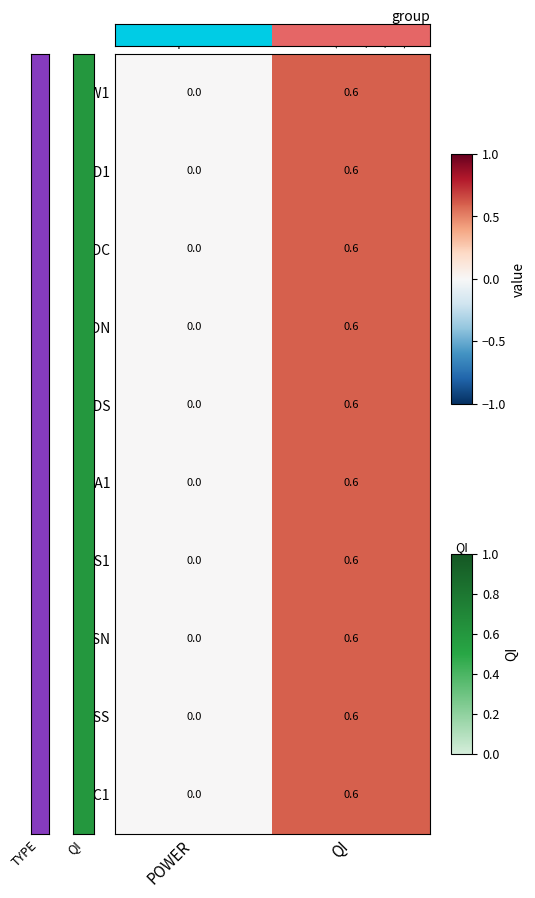

What is the average value of the NSW1 series?

0.3